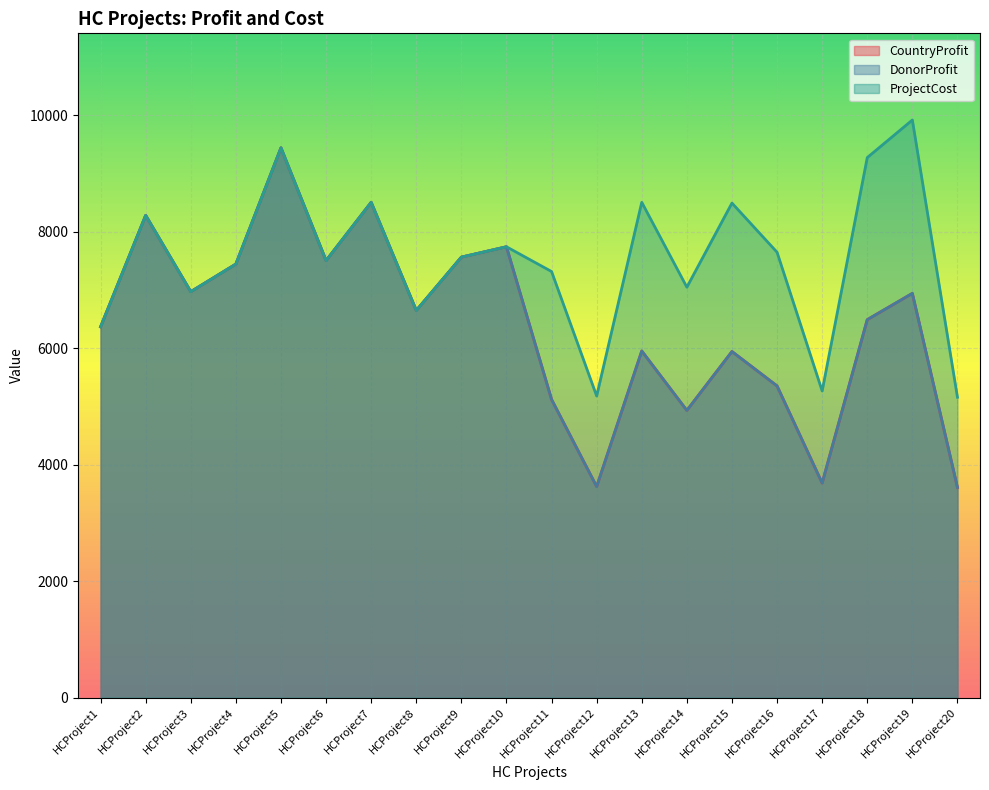

What is the value of the DonorProfit point at the 15th from the left?

5944